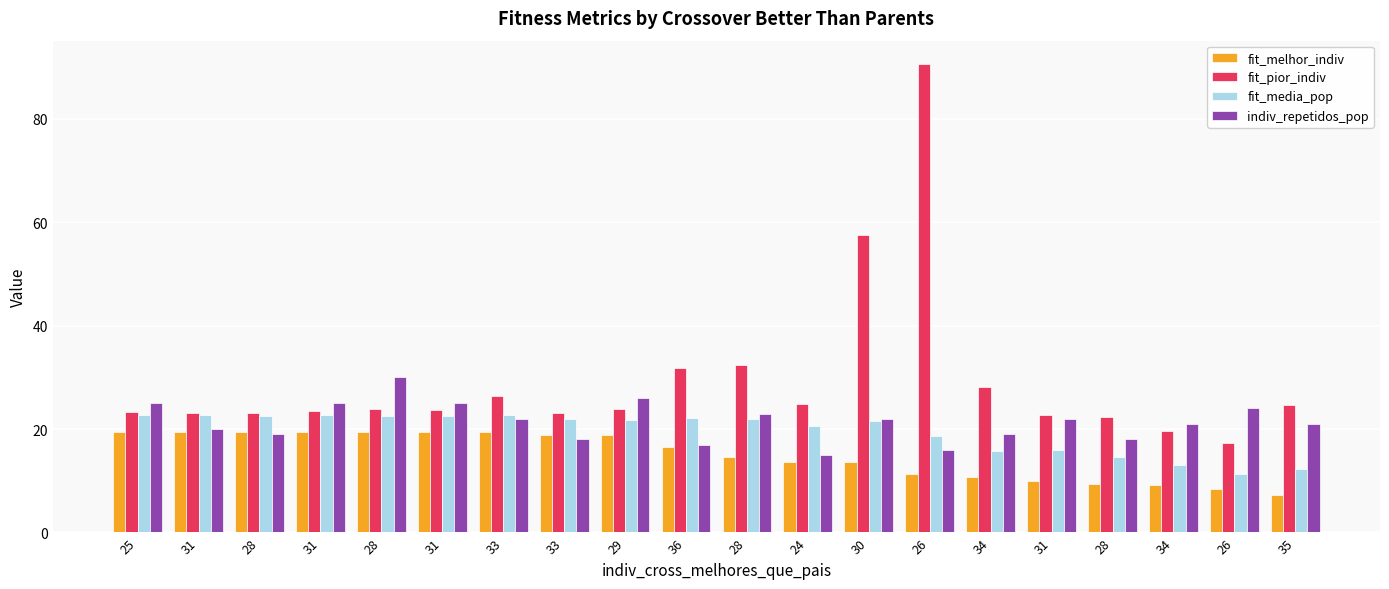

What are all the series names shown in the legend?

fit_melhor_indiv, fit_pior_indiv, fit_media_pop, indiv_repetidos_pop